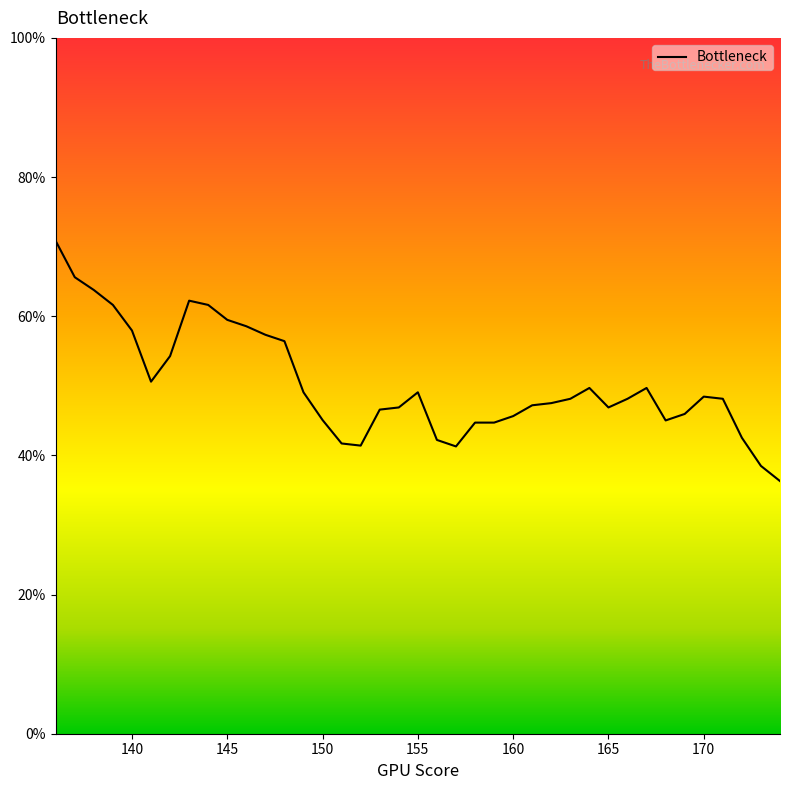

What is the value of the 31st point from the left?

0.5